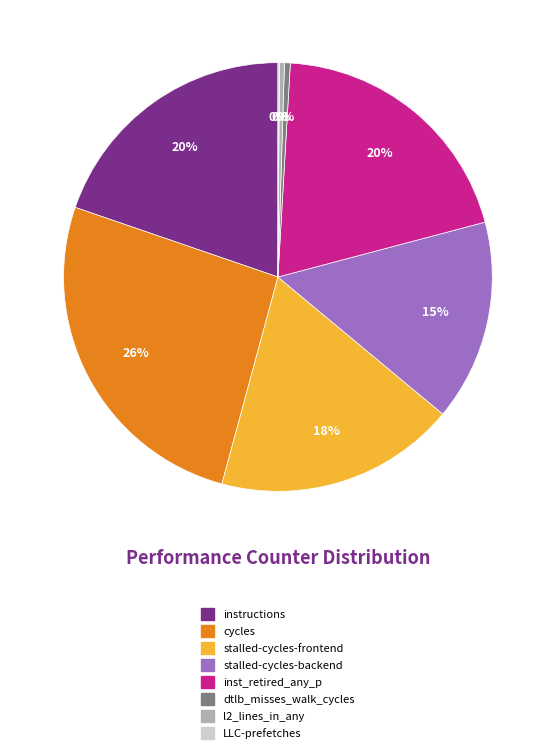

Which slice is the largest?

cycles